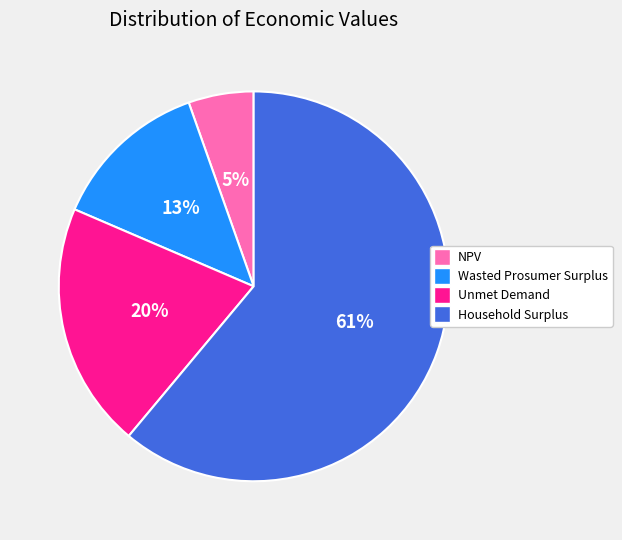

What is the largest slice in the pie chart?

Household Surplus